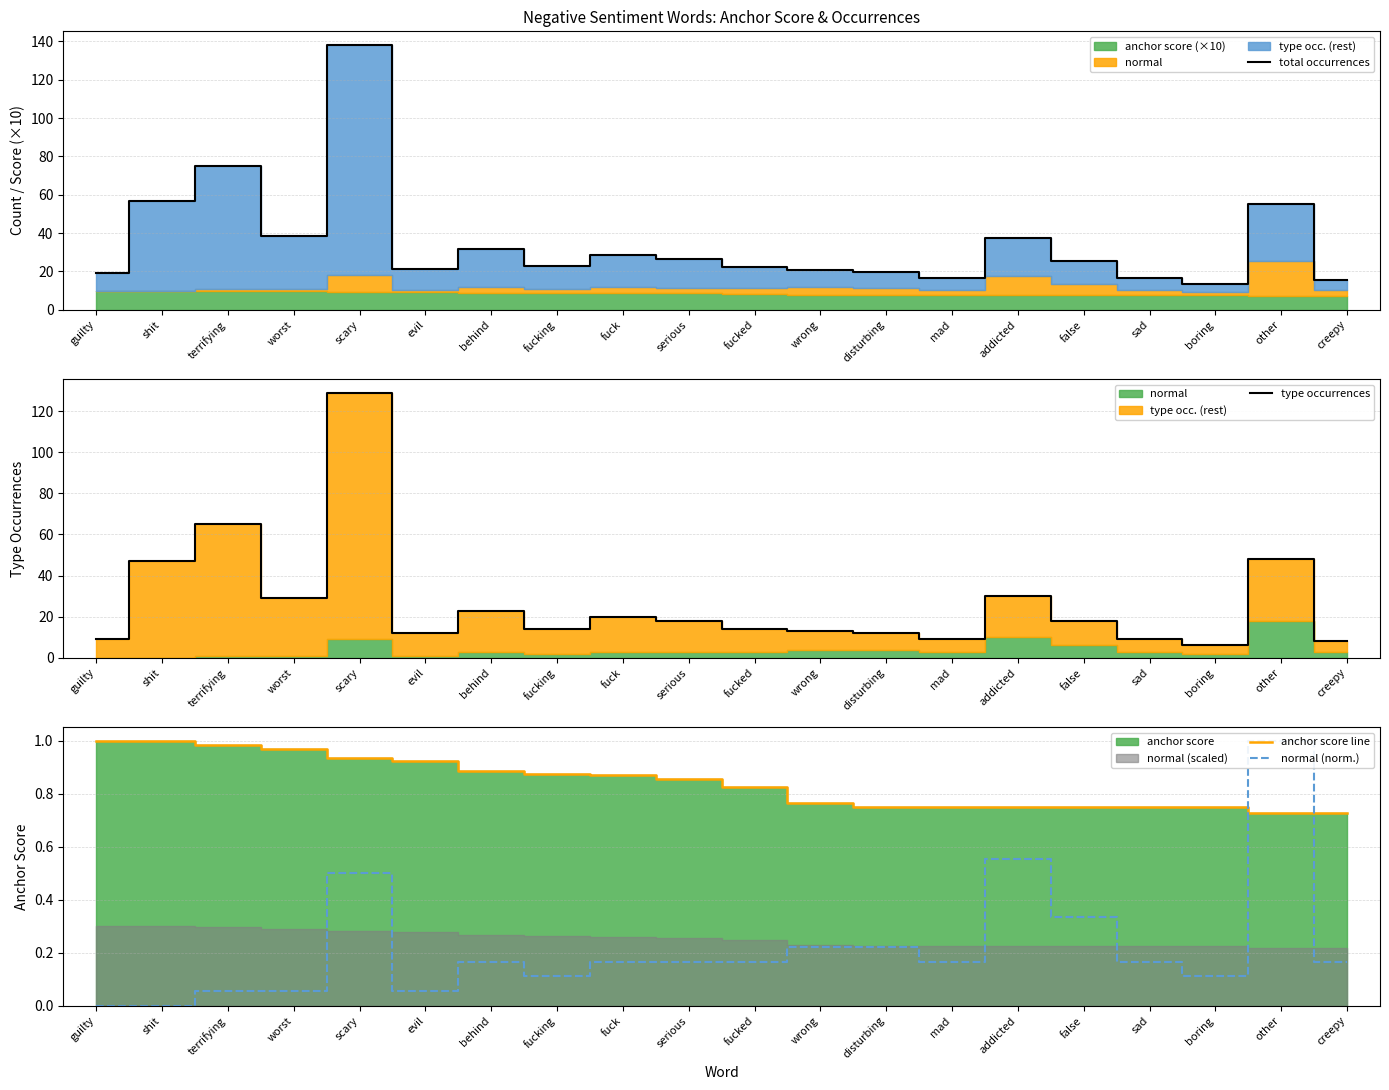

Is it true that anchor score line equals 1.0 at guilty?

True